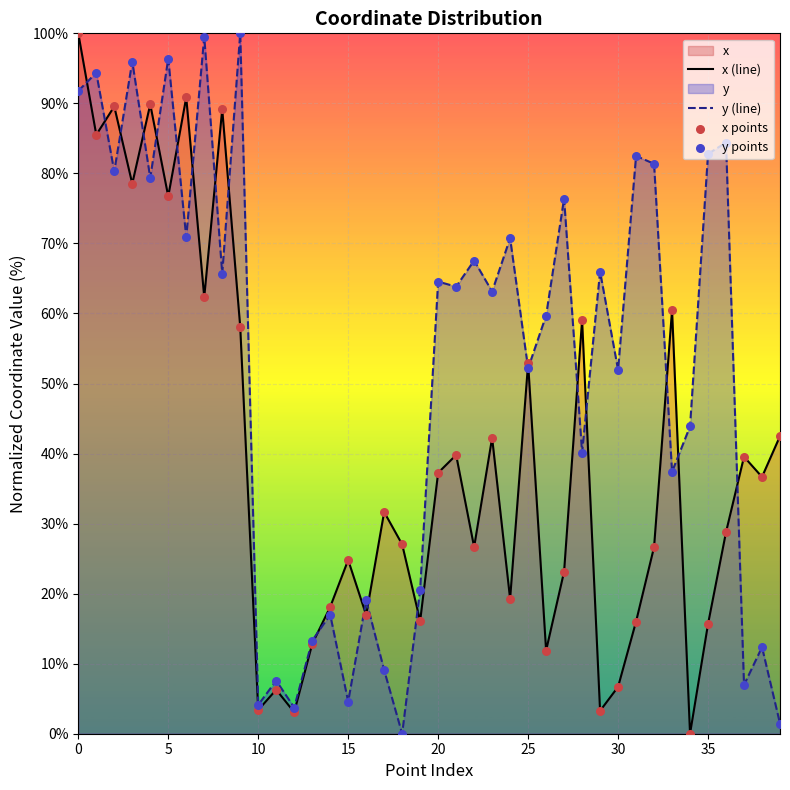

Which series has the widest spread of Y values?

x (line)